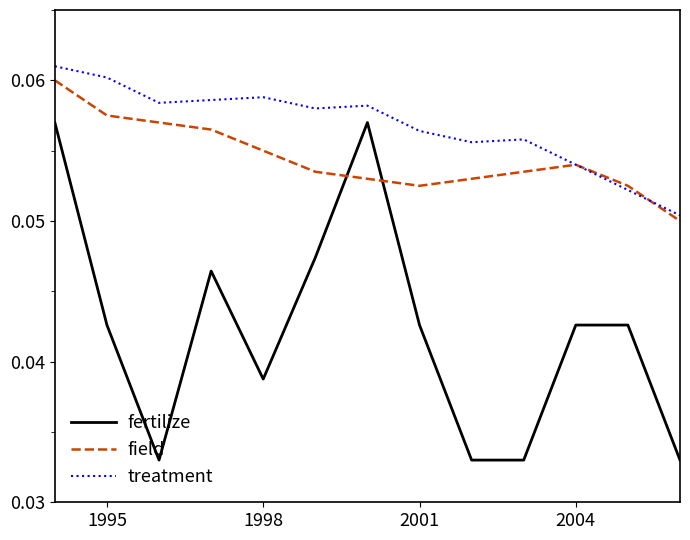

True or false: treatment and fertilize cross at least once.

False